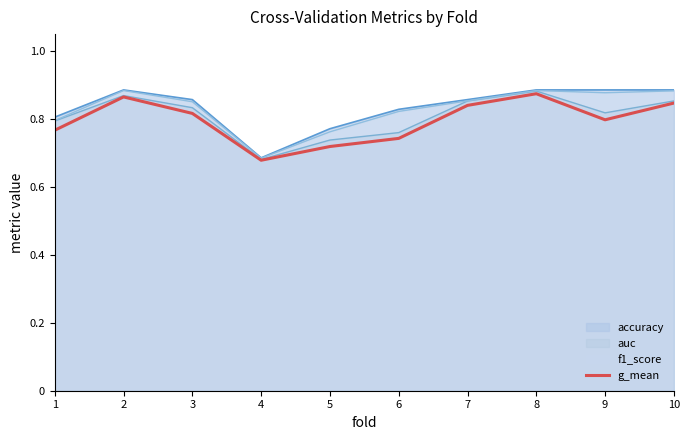

Does the chart display data point markers on the line(s)?

No